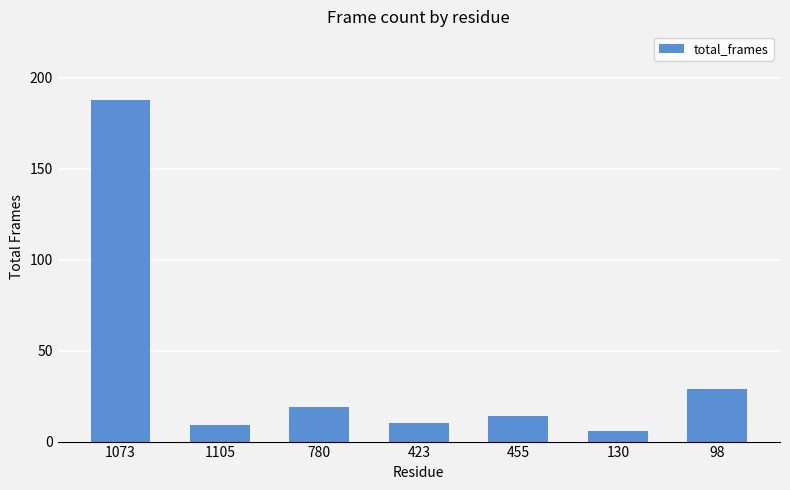

Reading right to left, what are all the values shown in this chart?

29	6	14	10	19	9	188